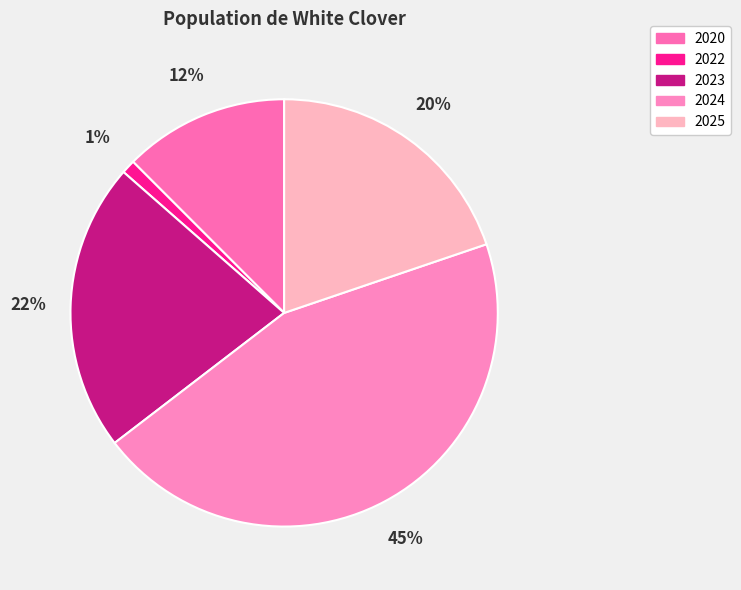

Combined, do 2020 and 2022 account for over 50%?

No